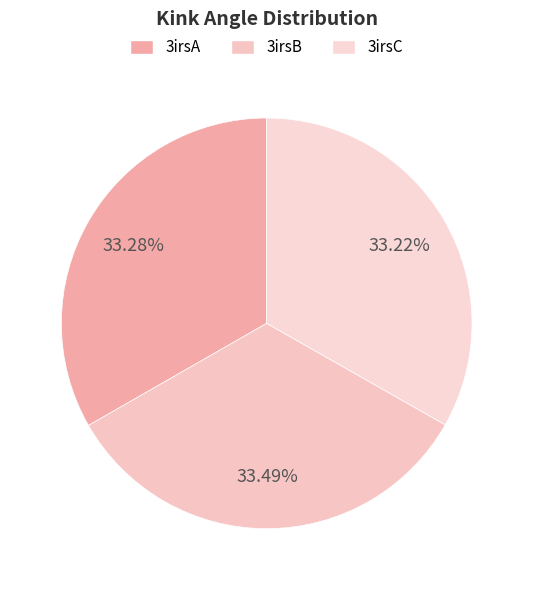

Is it true that 3irsC is 33% of the pie?

True